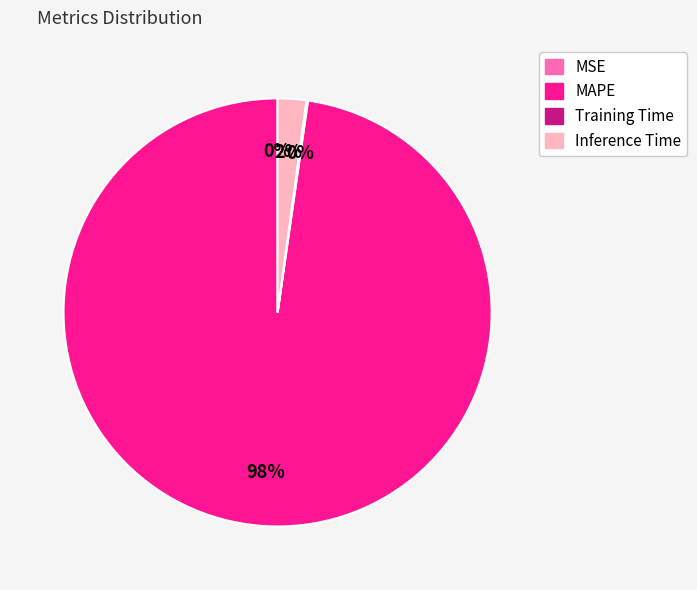

To the nearest percent, what is the difference between the largest and smallest slice percentages?

98%